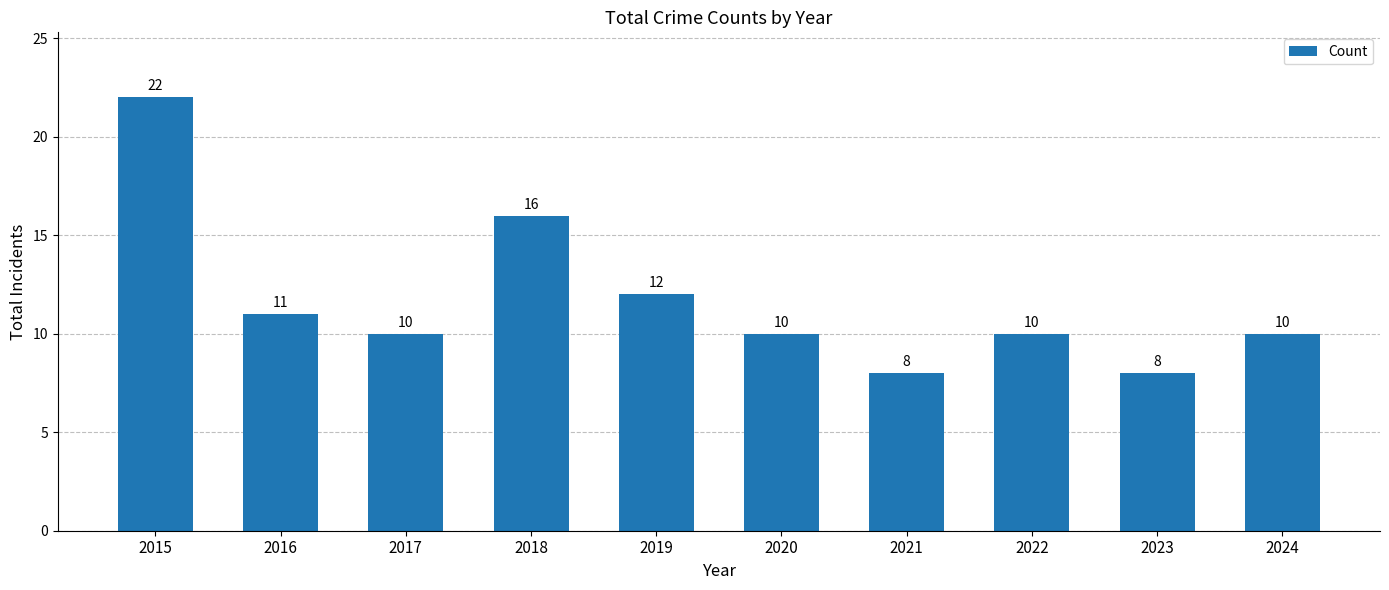

The chart shows a value of 10 at 2022. True or false?

True